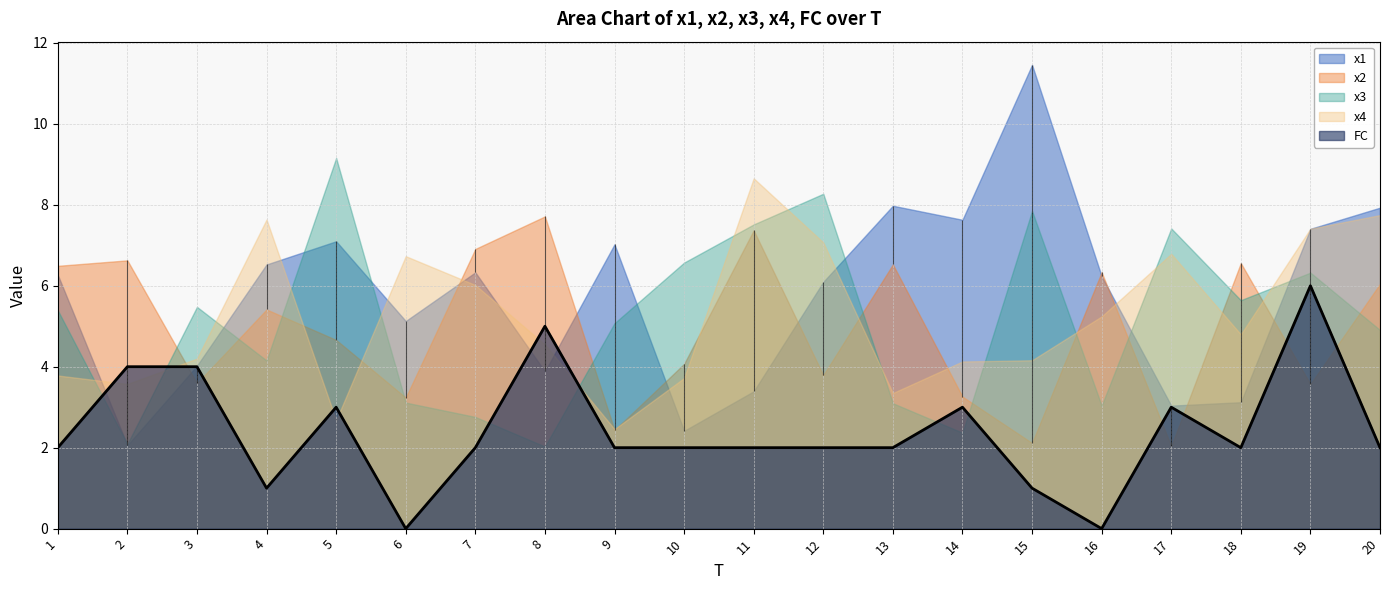

True or false: x2 has more than 1 points higher than both neighbors.

True